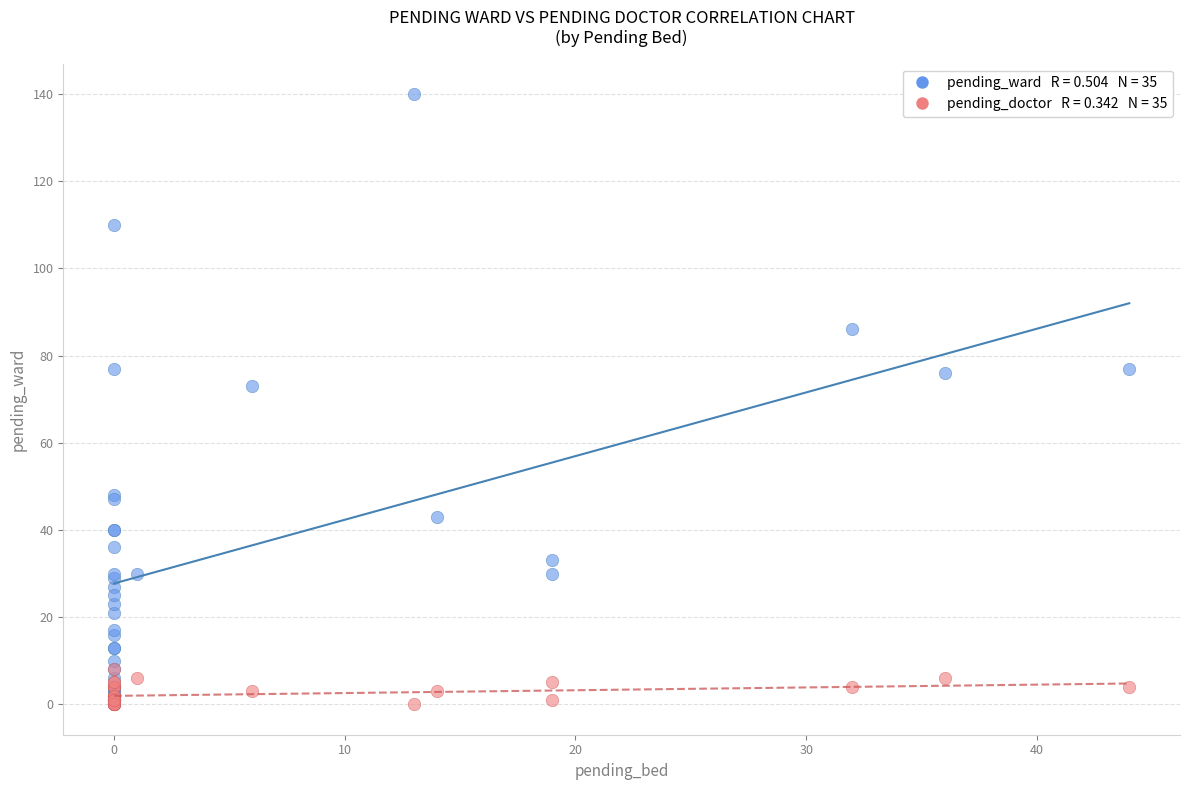

Across all series, what Y value is closest to 70?

73